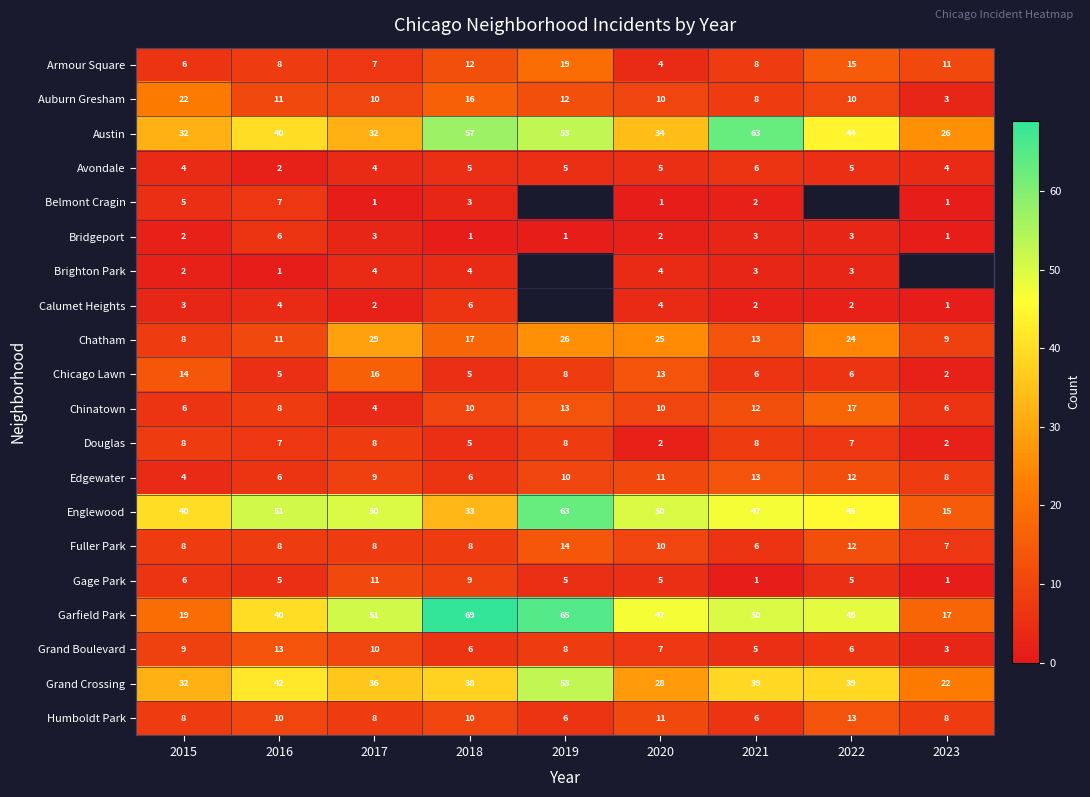

Is the value of Edgewater at 2019 greater than the value of Chinatown at 2017?

Yes